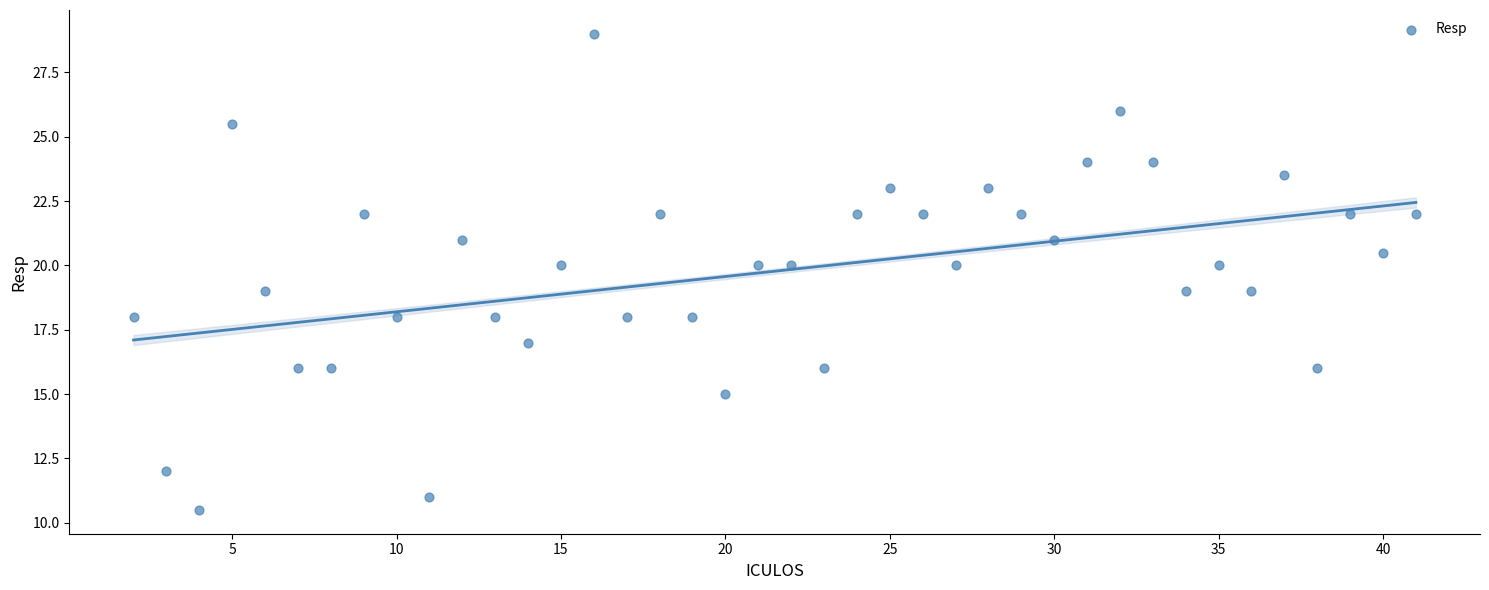

What is the range of Y values (max minus min)?

18.5